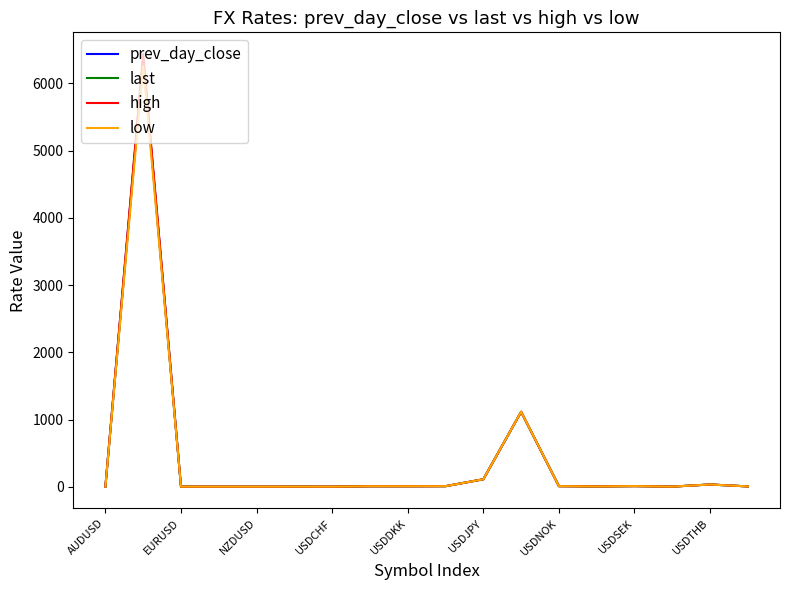

What is the sum of all last values?

7670.2